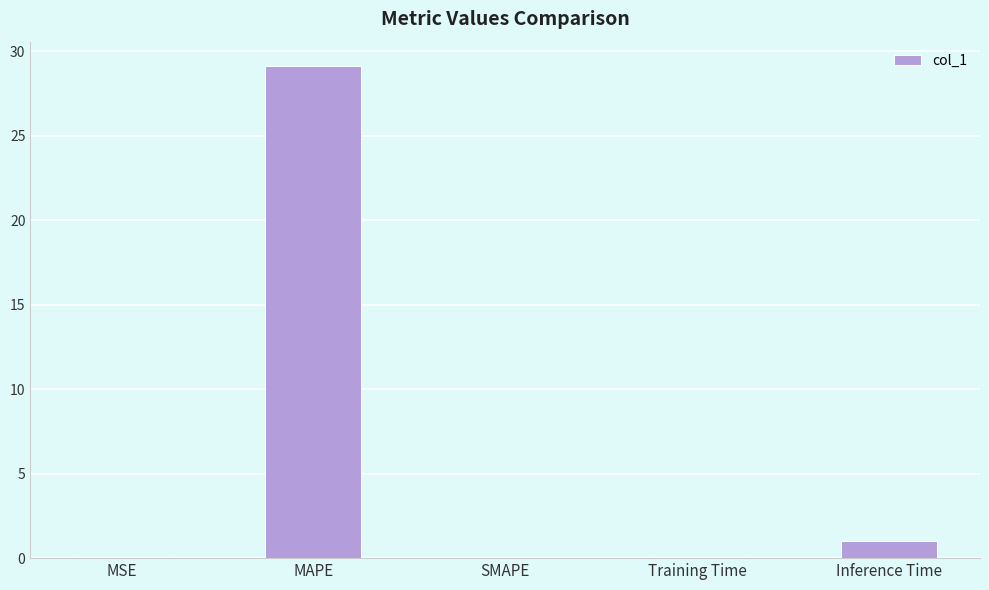

Where is the data nearest to the value 14?

Inference Time